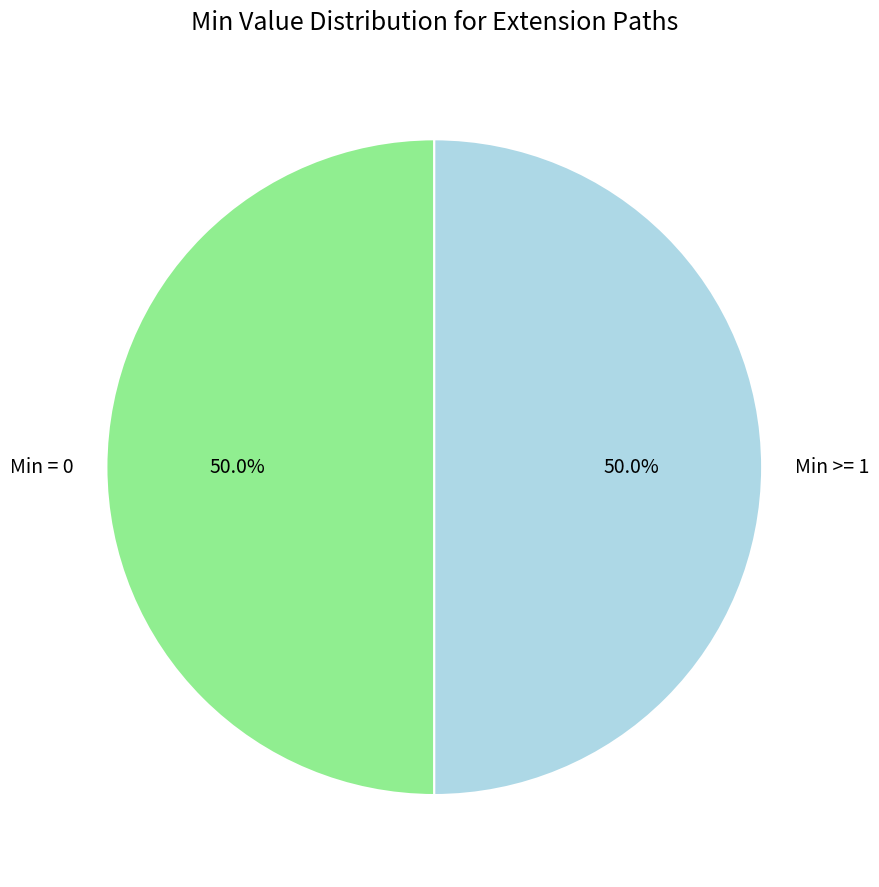

What percentage is NOT represented by Min = 0?

50.0%